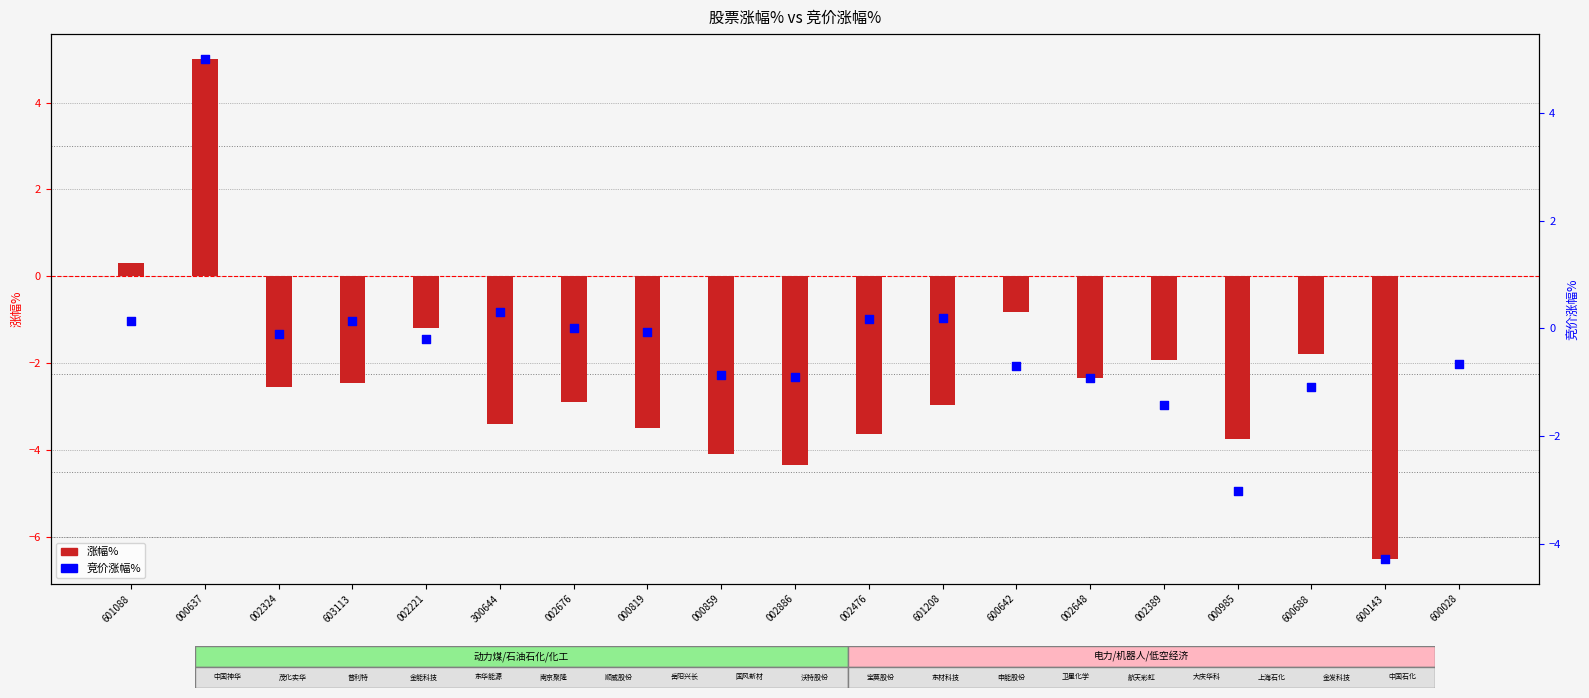

Is the value of 涨幅% at 002886 greater than the value of 竞价涨幅% at 603113?

No